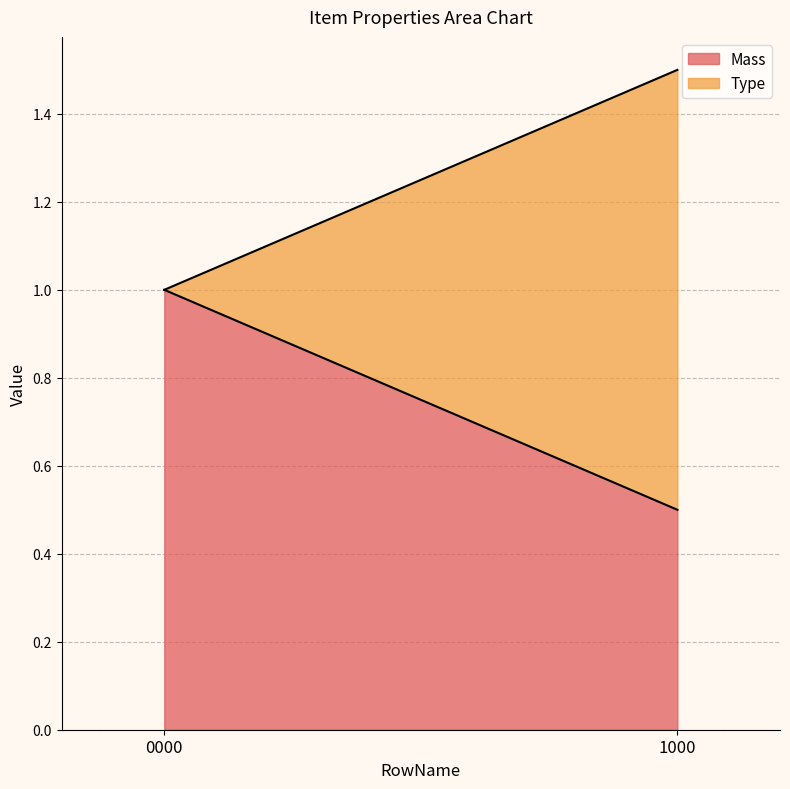

At which category is the sum across all series the highest?

1000